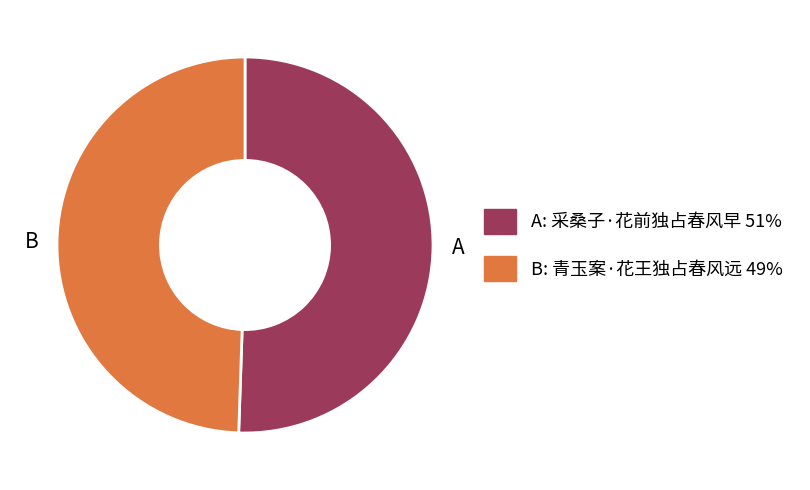

What is the smallest slice in the pie chart?

B